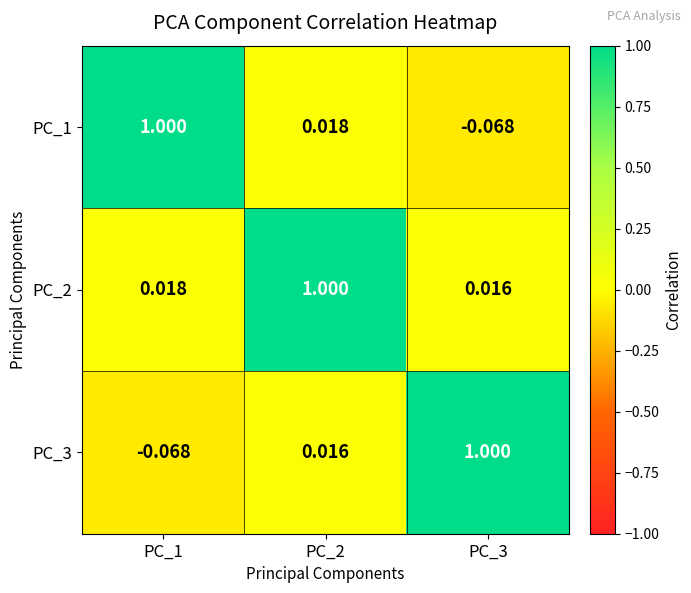

Is the value of PC_2 at PC_3 greater than the value of PC_1 at PC_1?

No